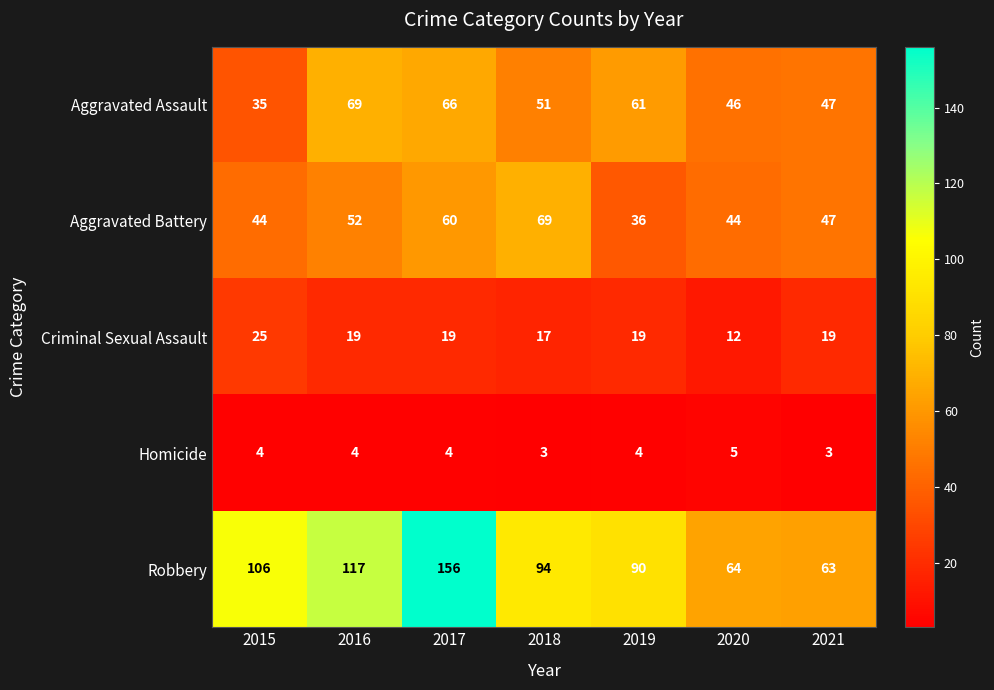

What is the minimum value shown in the chart?

3